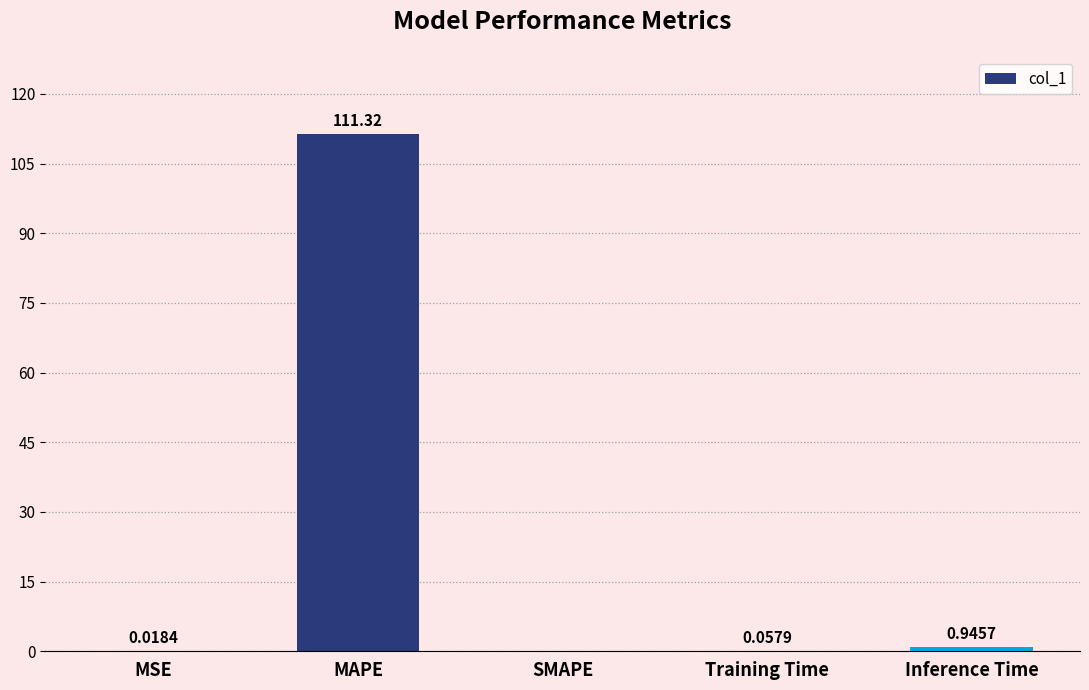

Which category has the highest value across all series?

MAPE